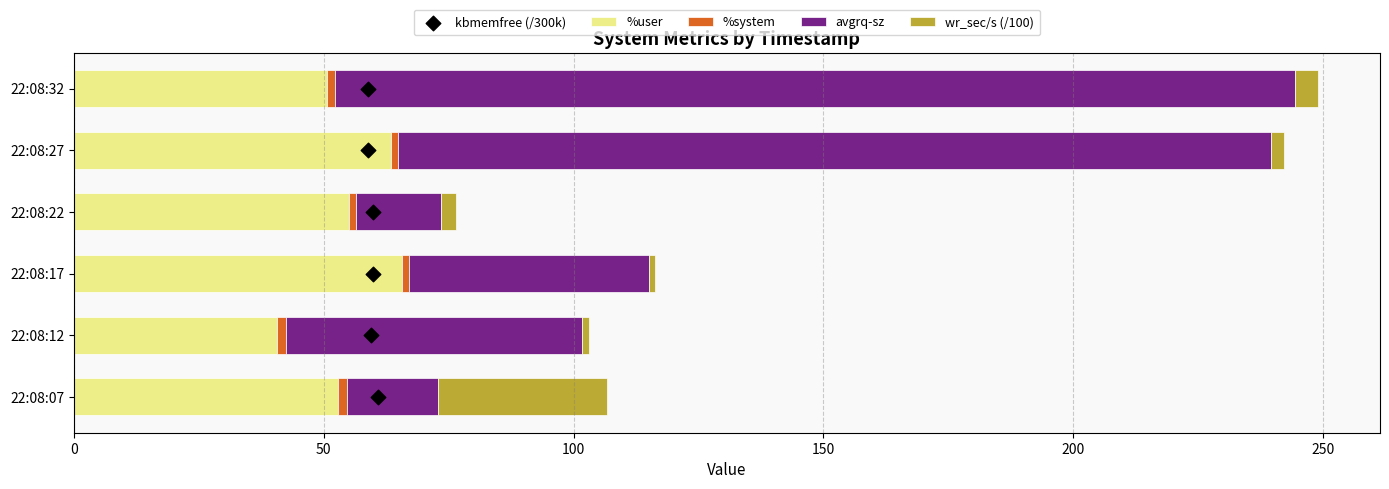

What is the difference between the maximum and second lowest values in the %user series?

14.9